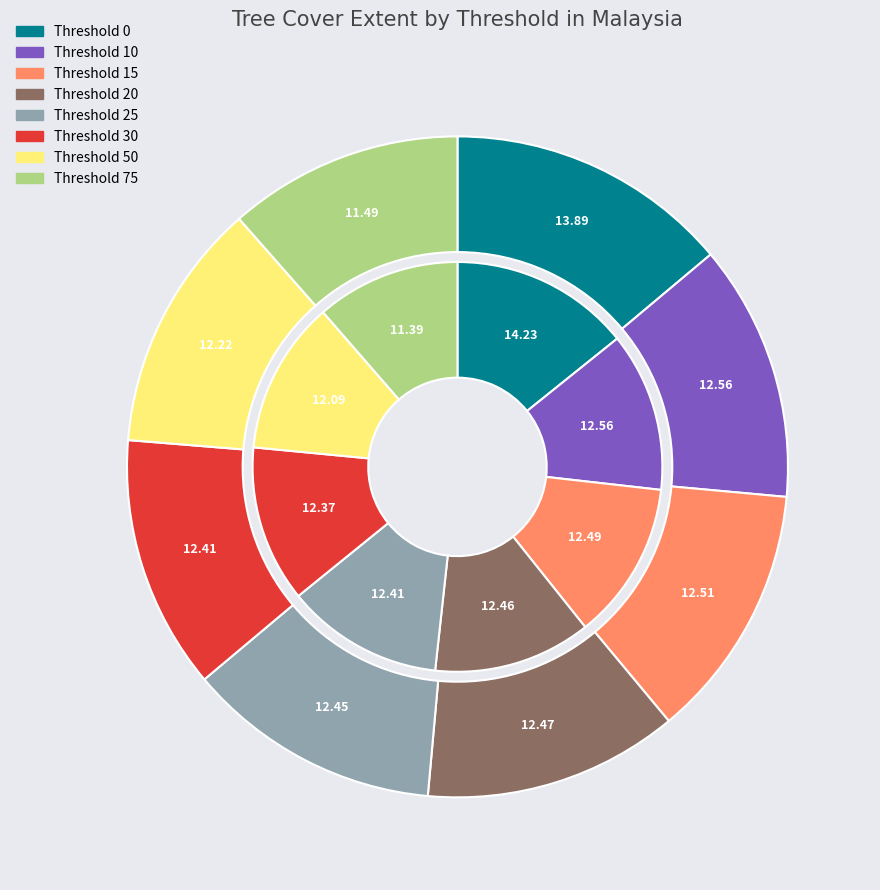

To the nearest percent, what portion does values_2010 represent?

13%